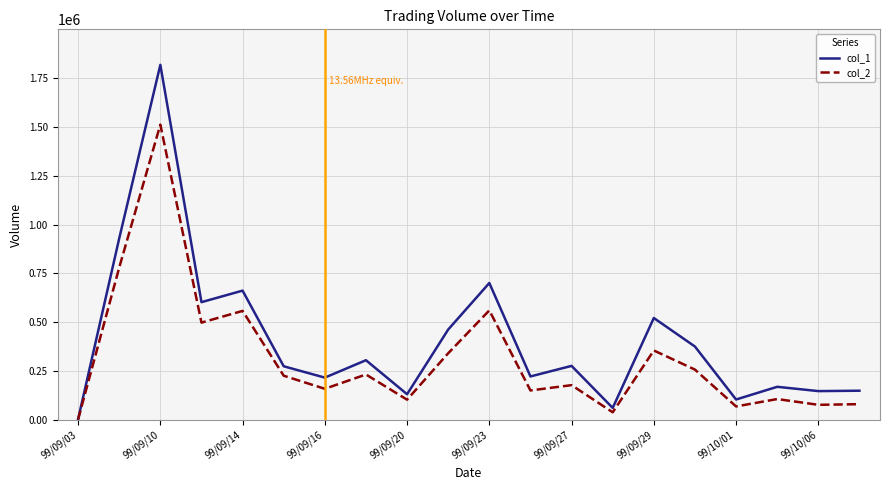

Which series has the largest total across all categories?

col_1